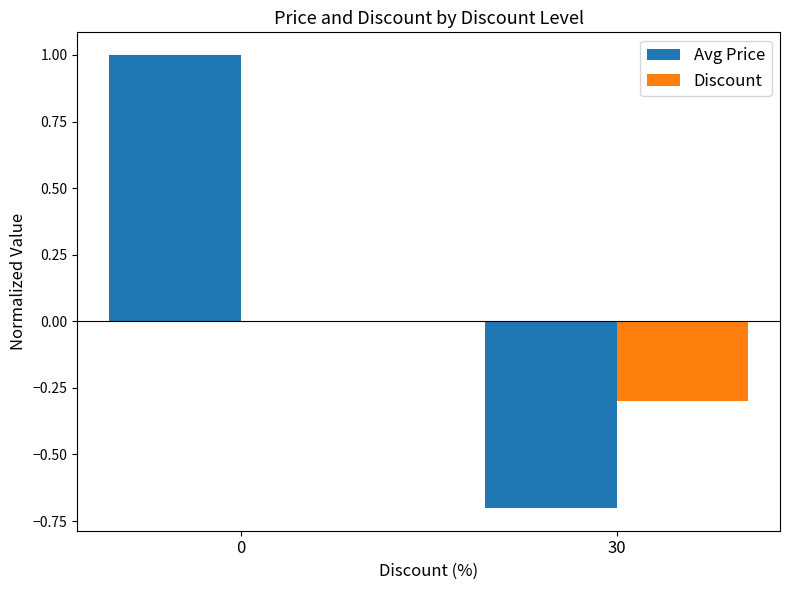

How many groups of bars are there?

2